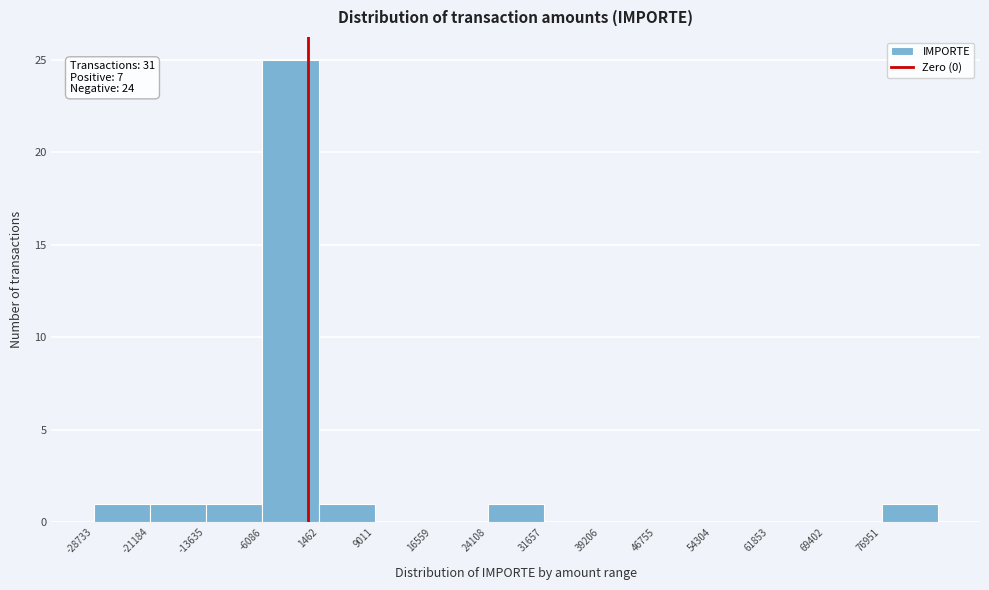

Which range on the x-axis has the tallest bar?

-6000 to 1000